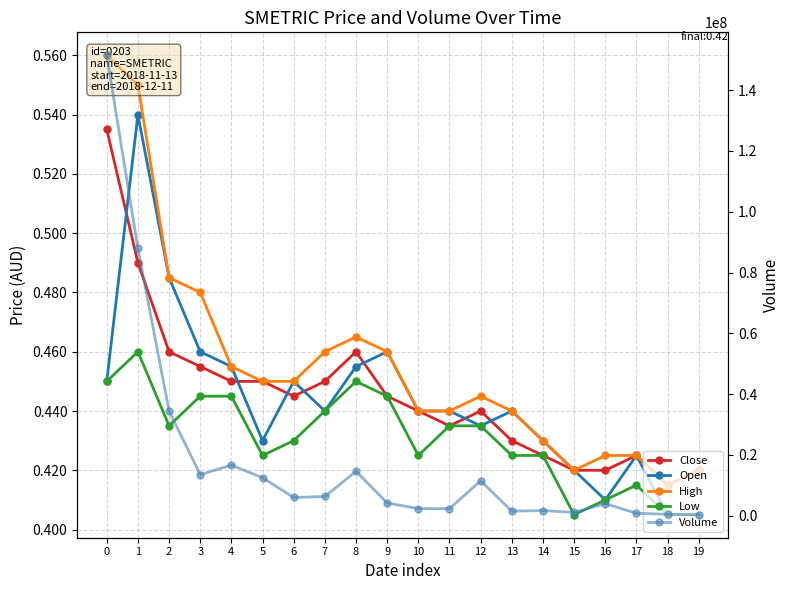

In Open, how many points are higher than both neighbors (excluding endpoints)?

5